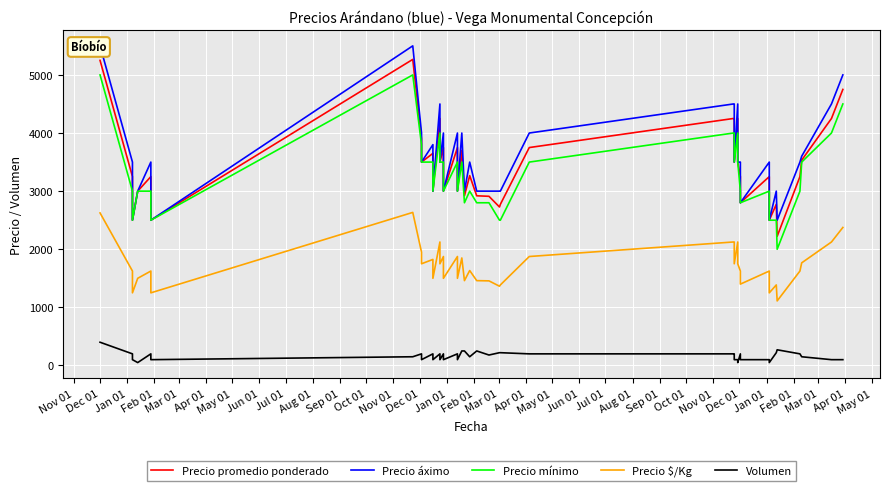

True or false: Precio promedio ponderado and Precio mínimo cross at least once.

False